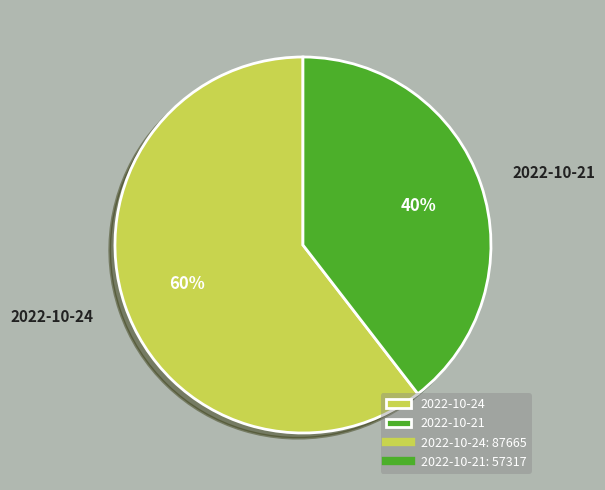

Is the sum of 2022-10-21 and 2022-10-24 greater than half?

Yes